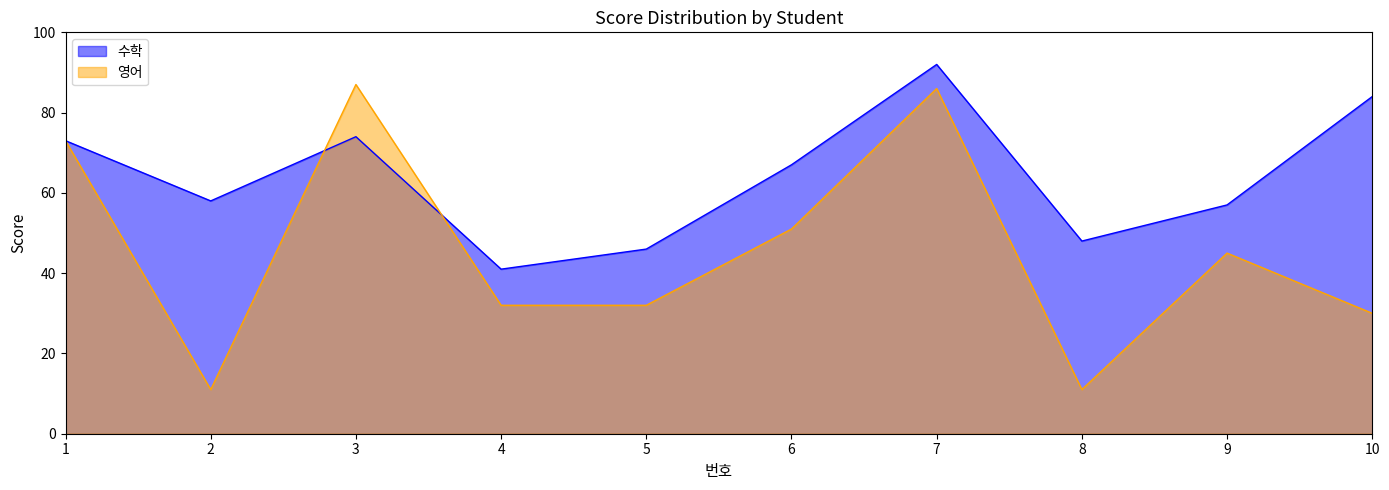

What is the value of the 영어 point at the 3rd from the left?

87